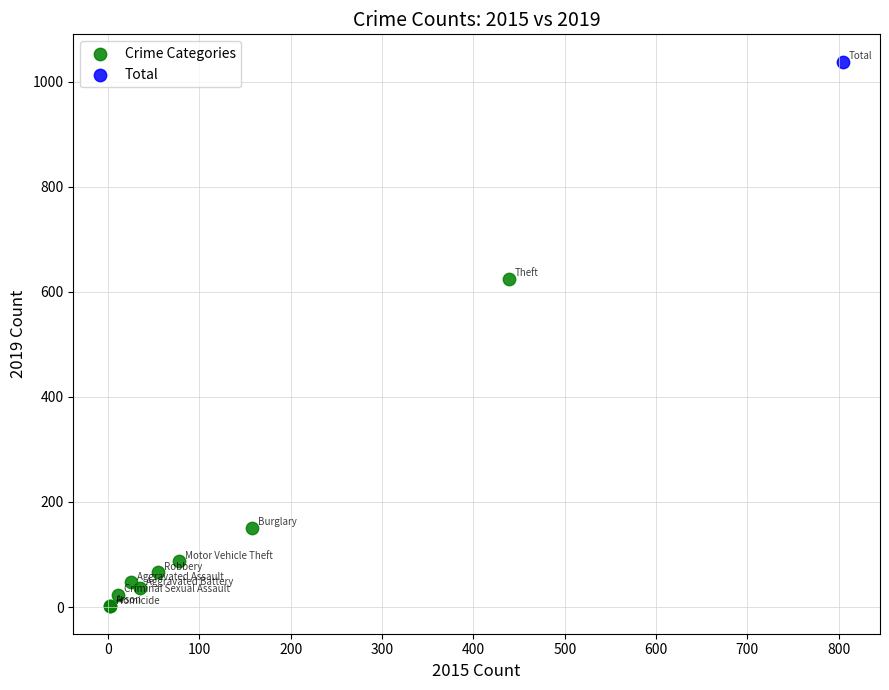

What are all the series names shown in the legend?

Crime Categories, Total